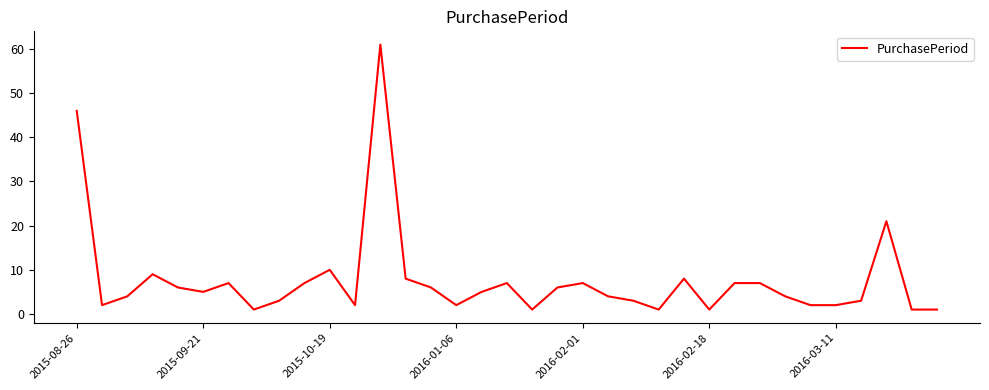

How many values are below 5?

17